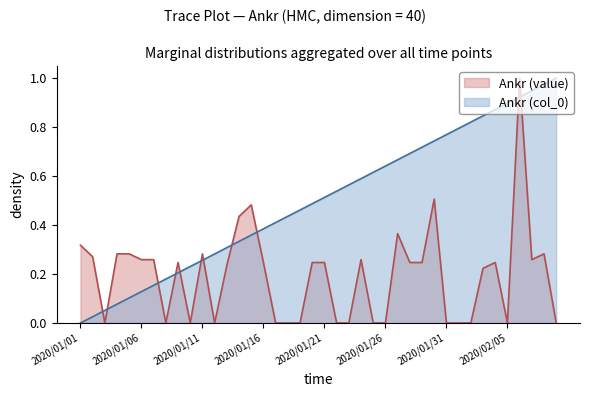

What is the maximum value shown in the chart?

1.0